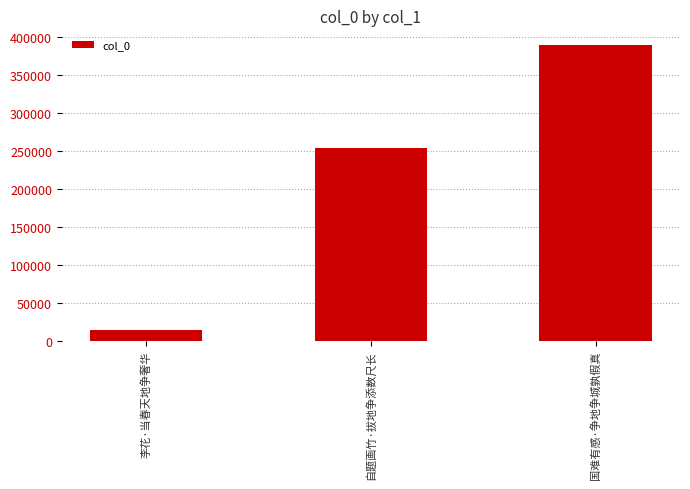

What is the average value?

219019